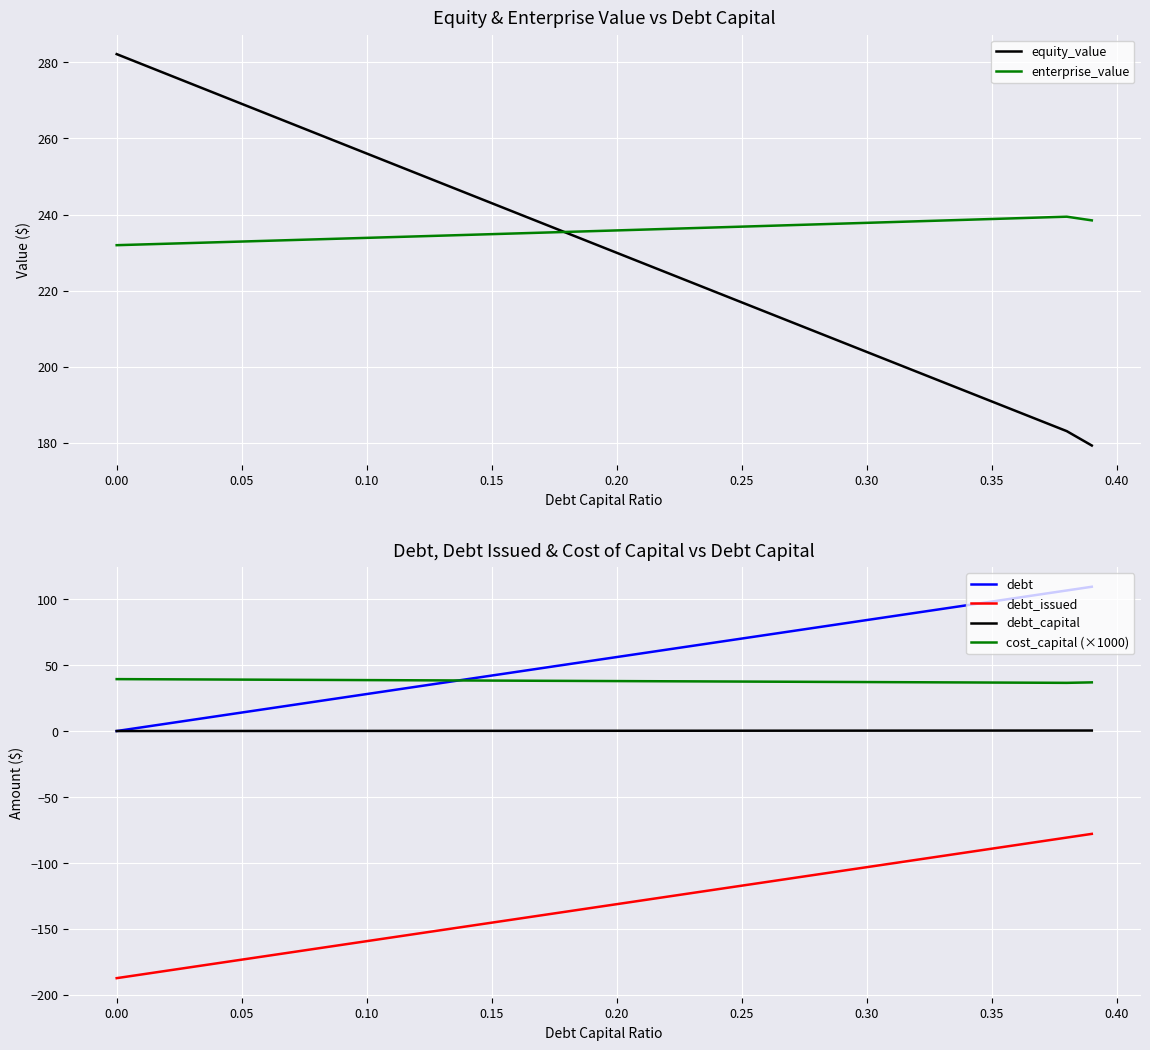

At which label is equity_value closest to 230?

0.20